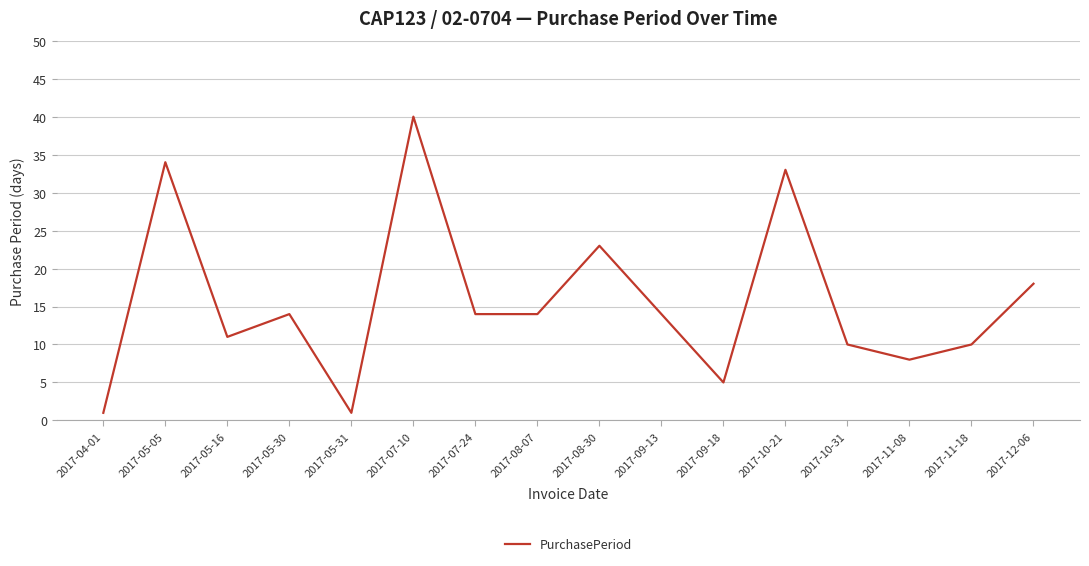

What is the sum of all values?

250